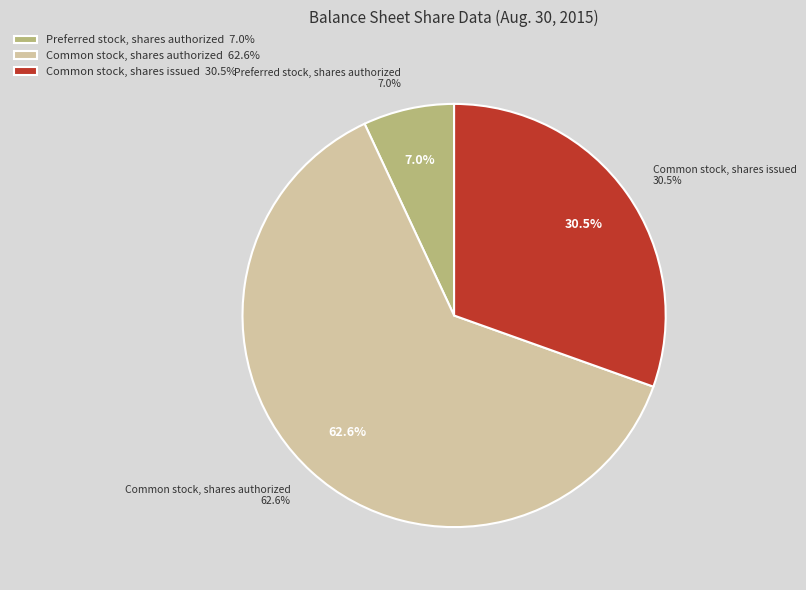

To the nearest percent, what is the combined percentage of Common stock, shares issued and Common stock, shares authorized?

93%